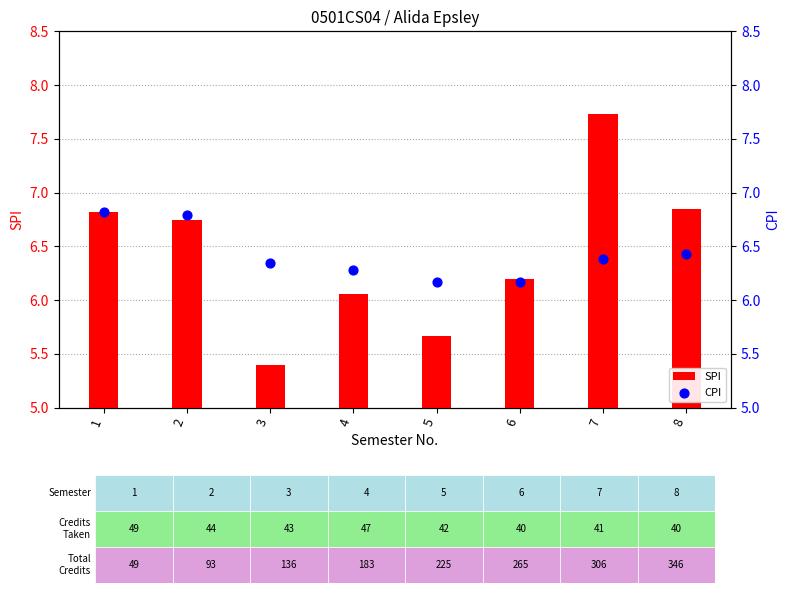

What is the total value across all series at 7?

14.1